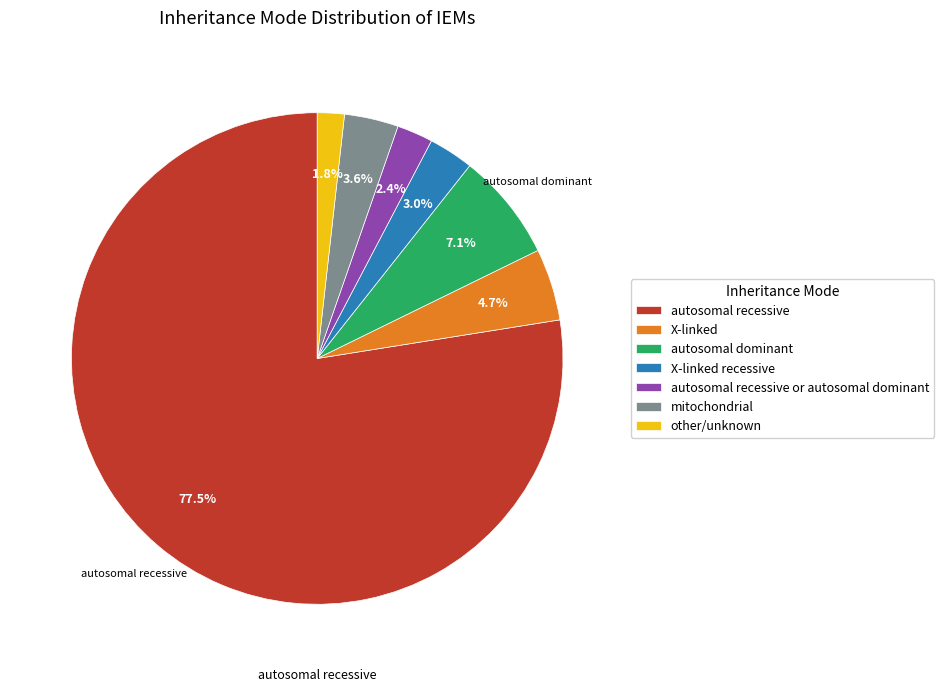

What percentage is the X-linked recessive slice, to the nearest percent?

3%